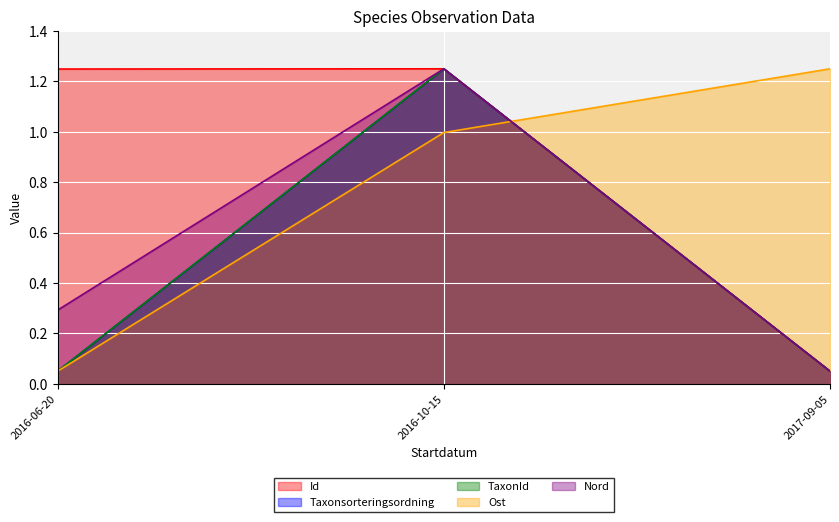

Reading right to left, extract all data points from this chart.

Id: 0.1	1.2	1.2
Taxonsorteringsordning: 0.1	1.2	0.1
TaxonId: 0.1	1.2	0.1
Ost: 1.2	1.0	0.1
Nord: 0.1	1.2	0.3